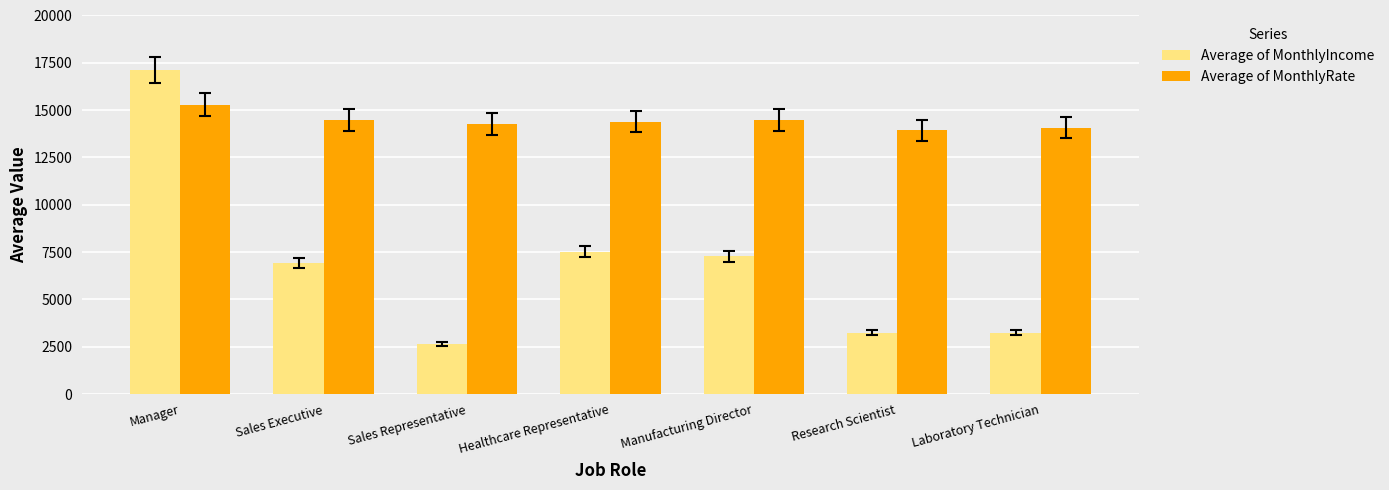

How many values in the Average of MonthlyIncome series are below 6924?

3